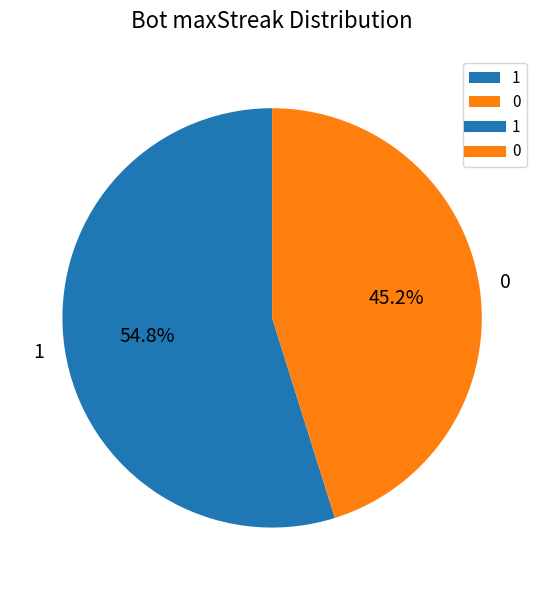

What percentage is the 0 slice, to the nearest percent?

45%